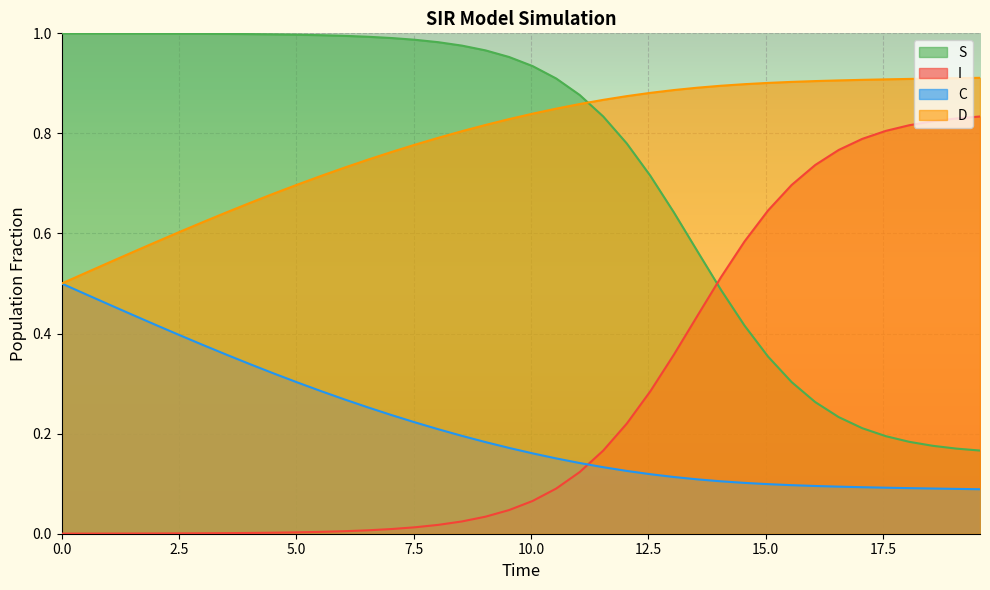

What is the label of the 28th point from the left?

13.545150501672241